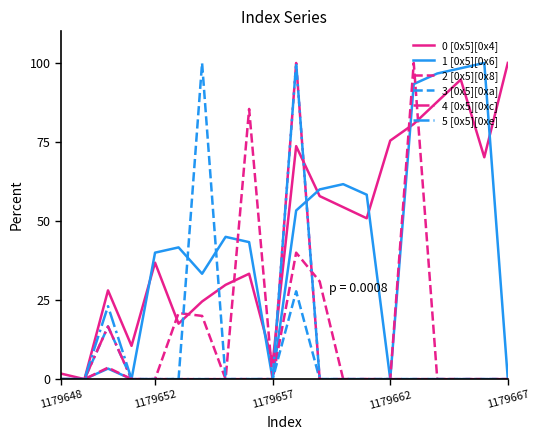

Which series has the largest total across all categories?

0 [0x5][0x4]